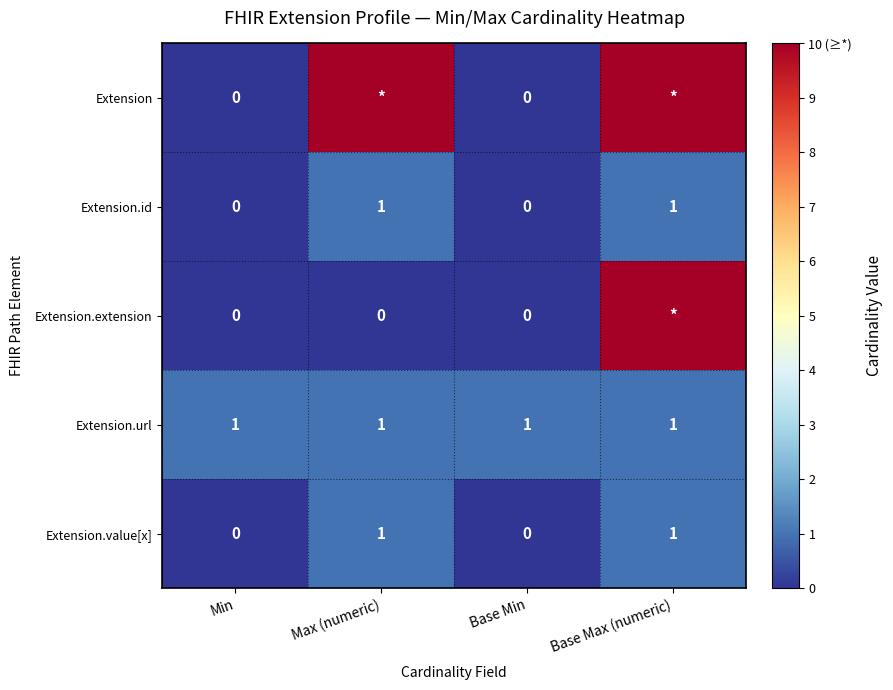

True or false: Extension.url has a value of 0 at Base Max (numeric).

False